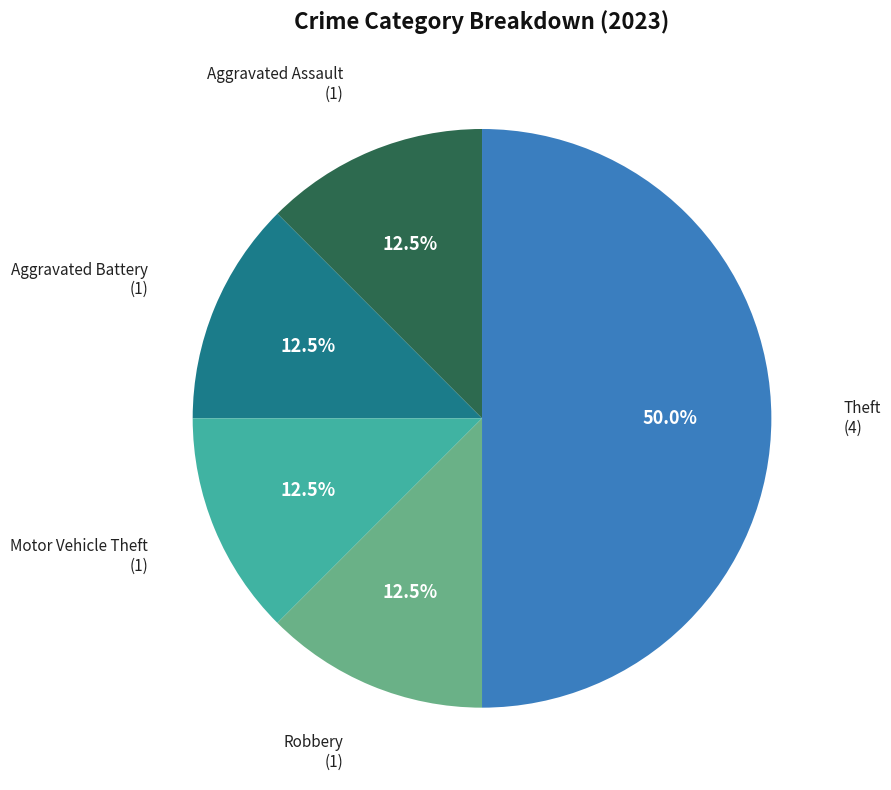

How many segments does this pie chart have?

5